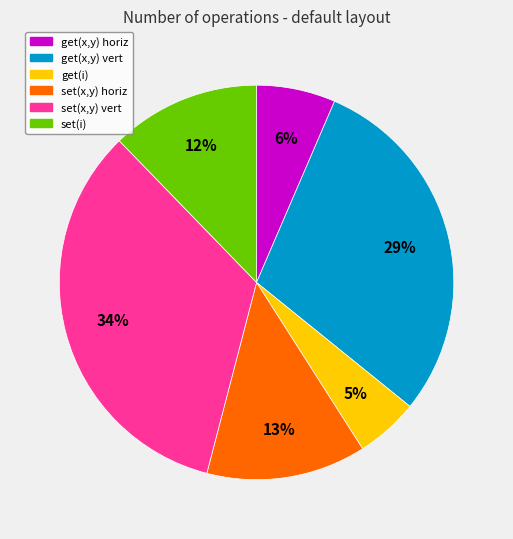

What percentage is the set(x,y) horiz slice, to the nearest percent?

13%